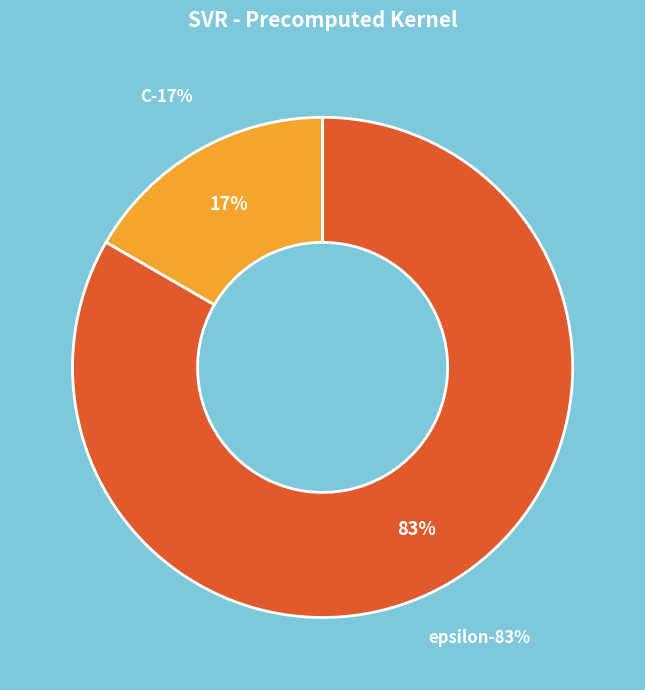

What is the total percentage of C and epsilon?

100.0%